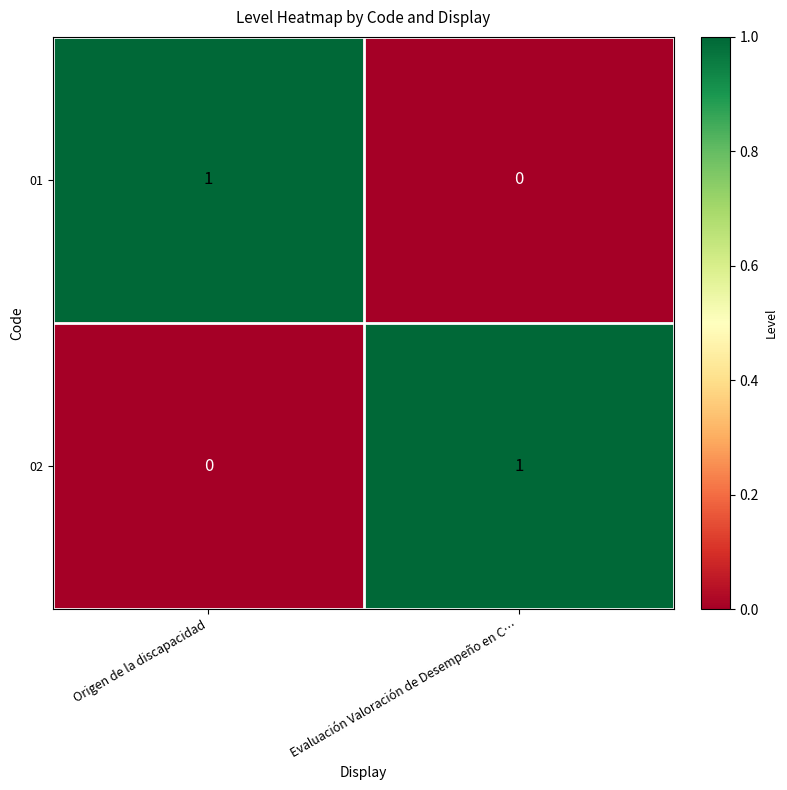

List the labels in order of 01 value, largest first.

Origen de la discapacidad, Evaluación Valoración de Desempeño en C…